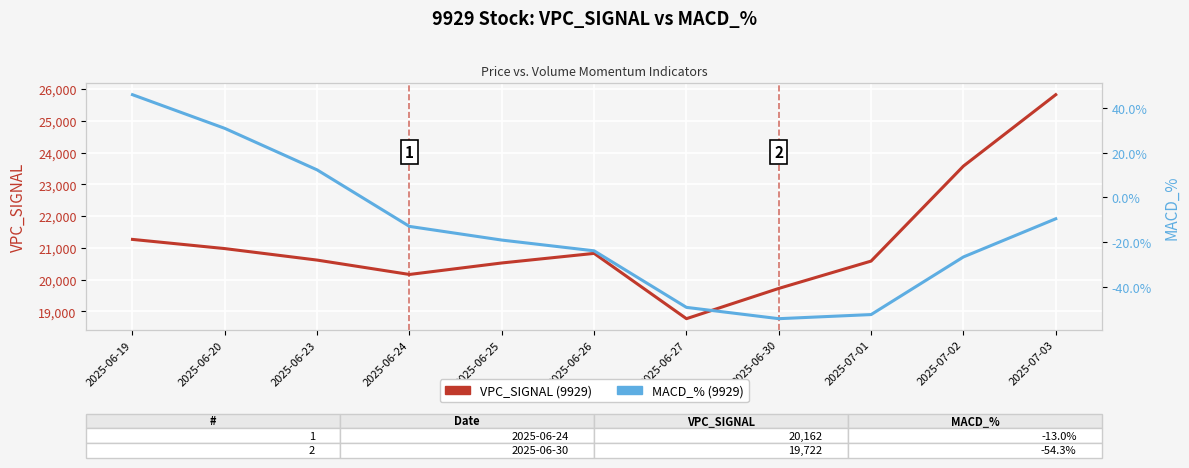

Reading left to right, transcribe all the data shown in this chart.

VPC_SIGNAL: 2025-06-19=21266.4	2025-06-20=20976.7	2025-06-23=20614.5	2025-06-24=20161.8	2025-06-25=20524.0	2025-06-26=20825.6	2025-06-27=18768.7	2025-06-30=19722.0	2025-07-01=20583.3	2025-07-02=23576.3	2025-07-03=25825.7
MACD_%: 2025-06-19=46.0	2025-06-20=30.9	2025-06-23=12.3	2025-06-24=-13.0	2025-06-25=-19.1	2025-06-26=-23.9	2025-06-27=-49.2	2025-06-30=-54.3	2025-07-01=-52.5	2025-07-02=-26.7	2025-07-03=-9.6